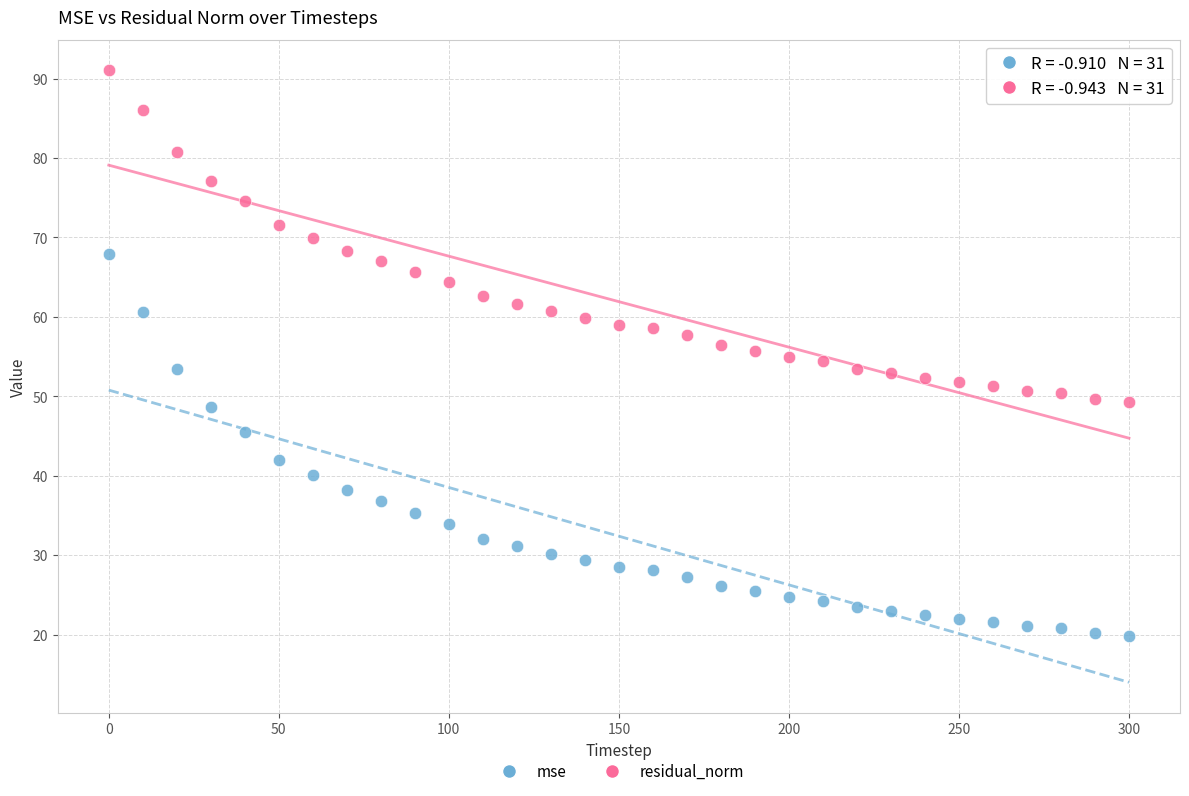

Across all data points, what is the range of X values (max minus min)?

300.0